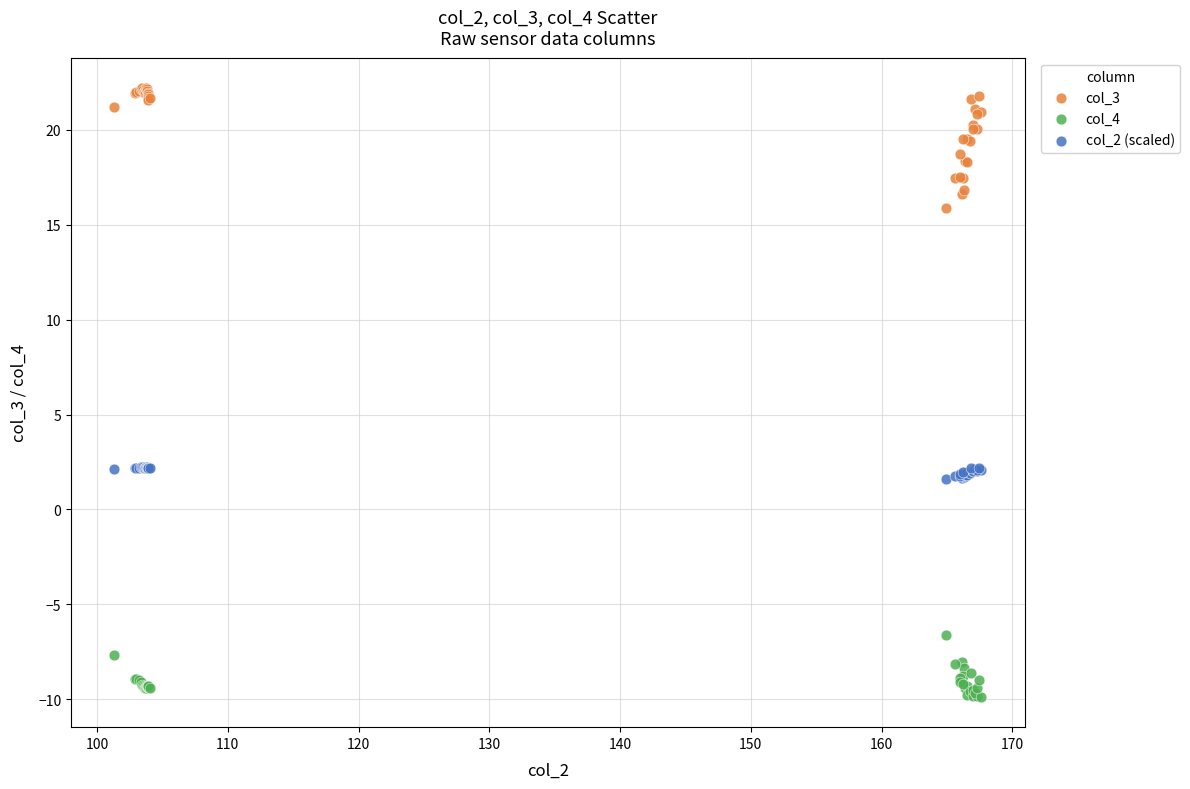

Which series contains the highest Y value?

col_3